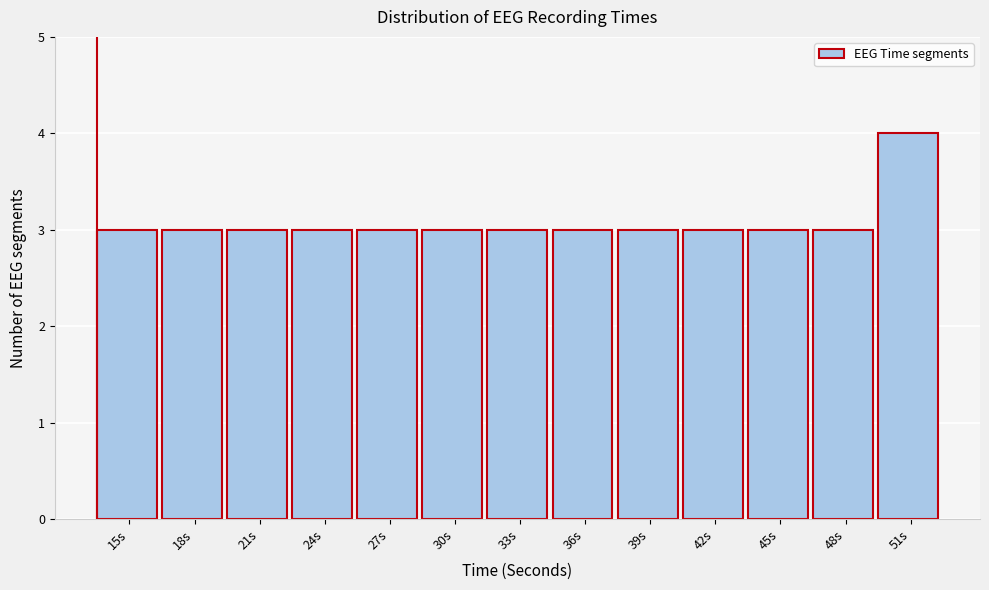

Reading left to right, extract all data points from this chart.

15s=3	18s=3	21s=3	24s=3	27s=3	30s=3	33s=3	36s=3	39s=3	42s=3	45s=3	48s=3	51s=4